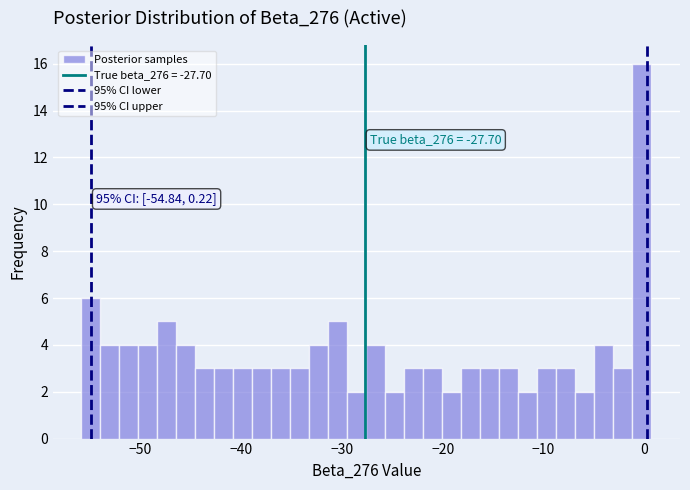

Read against the x-axis, roughly where is the centre of the tallest bar?

0